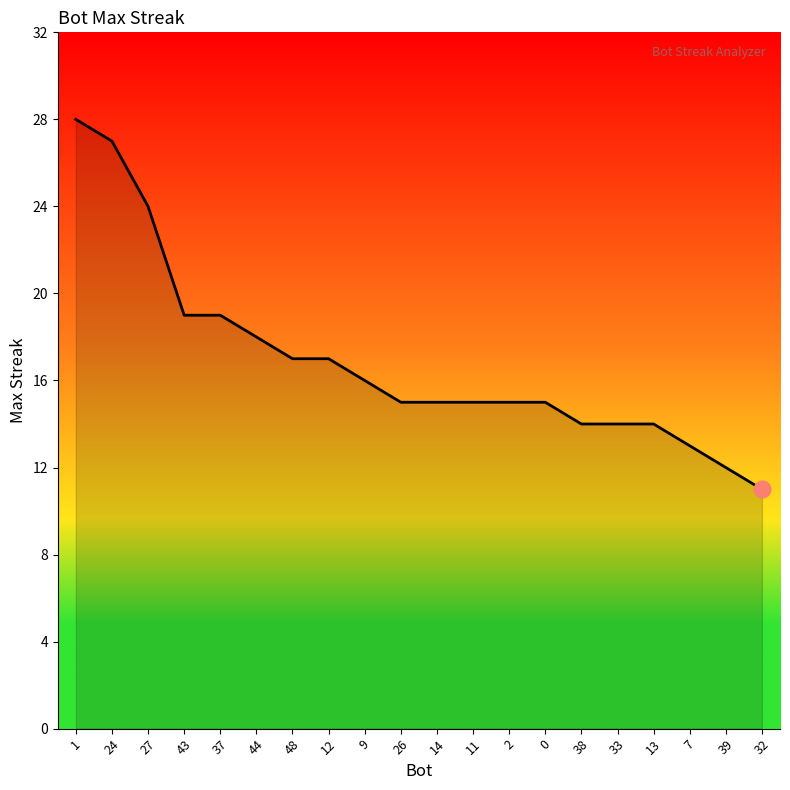

What position from the right is 0?

7